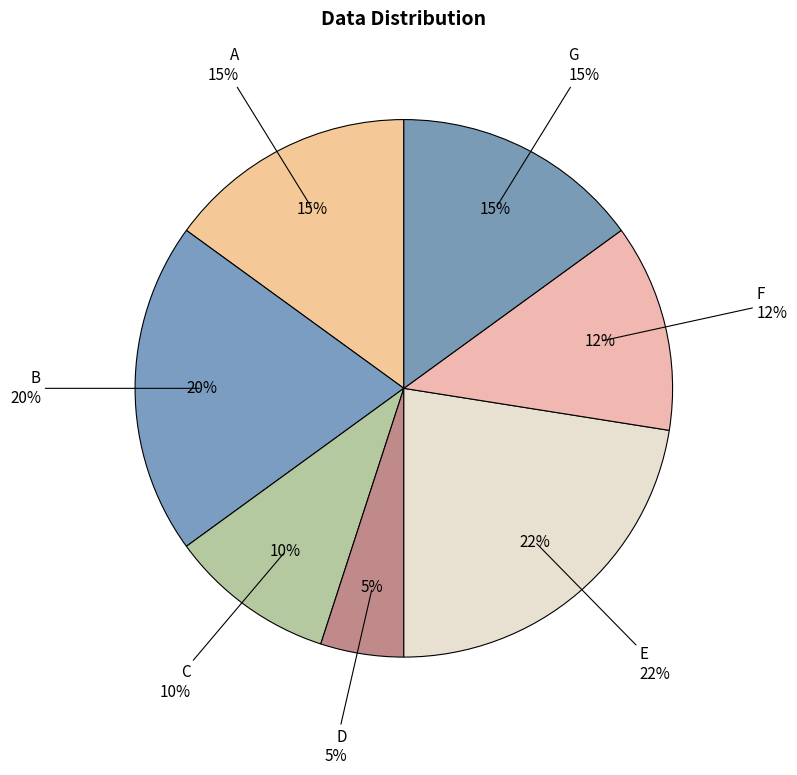

How much of the chart is everything except D?

95.0%